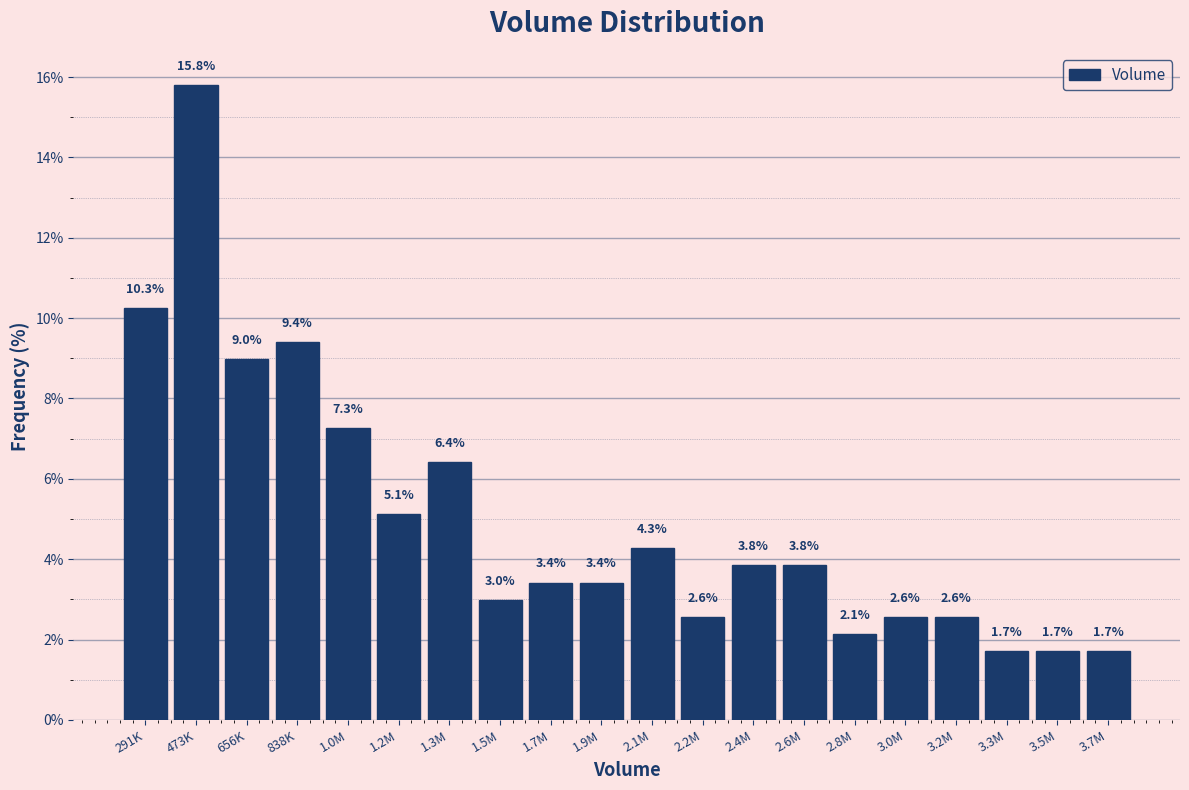

Reading left to right, what are all the values shown in this chart?

291K=10.3	473K=15.8	656K=9.0	838K=9.4	1.0M=7.3	1.2M=5.1	1.3M=6.4	1.5M=3.0	1.7M=3.4	1.9M=3.4	2.1M=4.3	2.2M=2.6	2.4M=3.8	2.6M=3.8	2.8M=2.1	3.0M=2.6	3.2M=2.6	3.3M=1.7	3.5M=1.7	3.7M=1.7